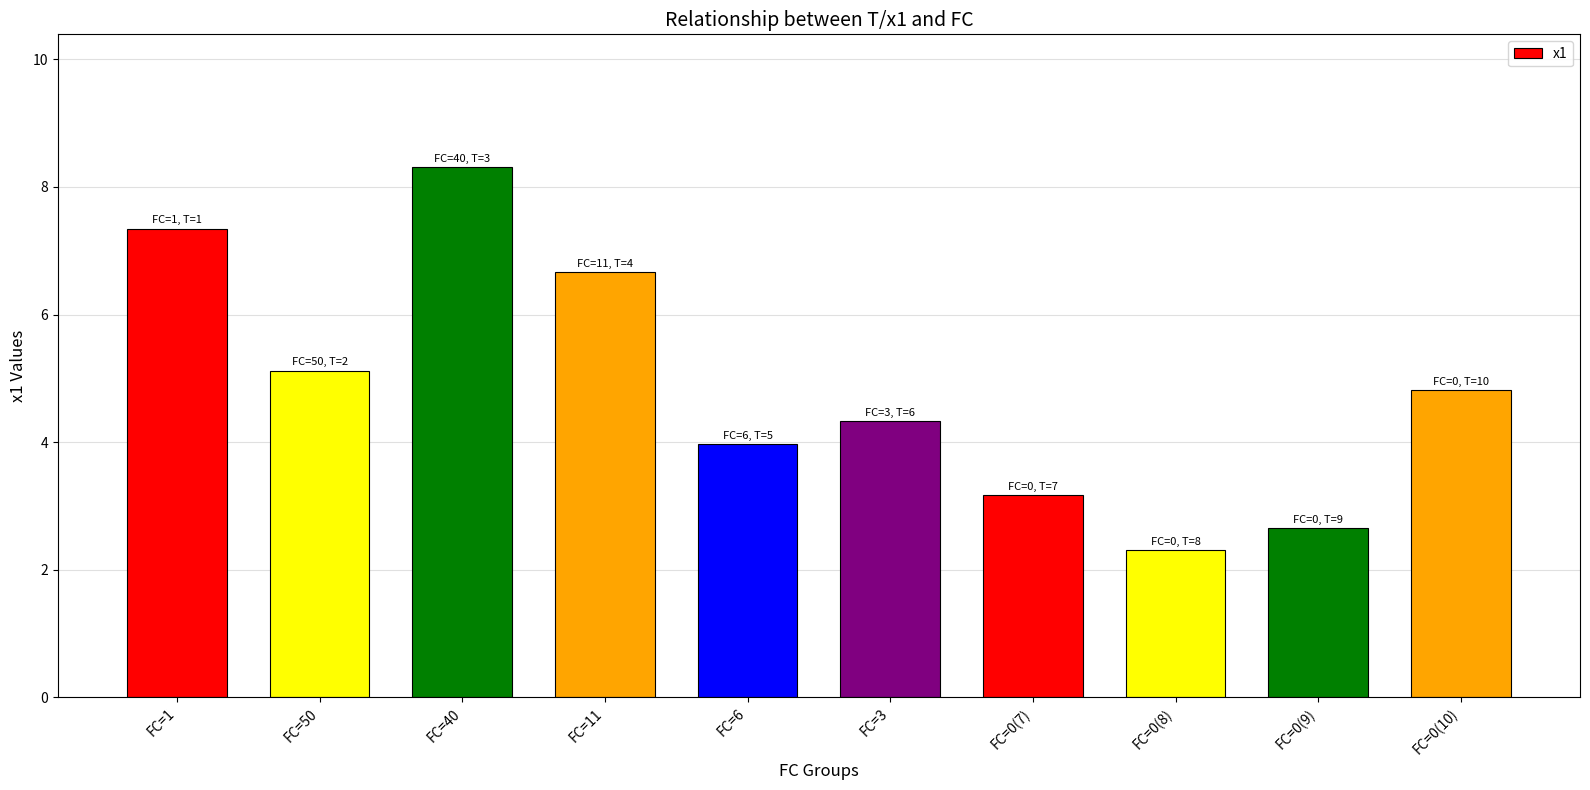

What is the change in value from FC=40 to FC=0(8)?

-6.0